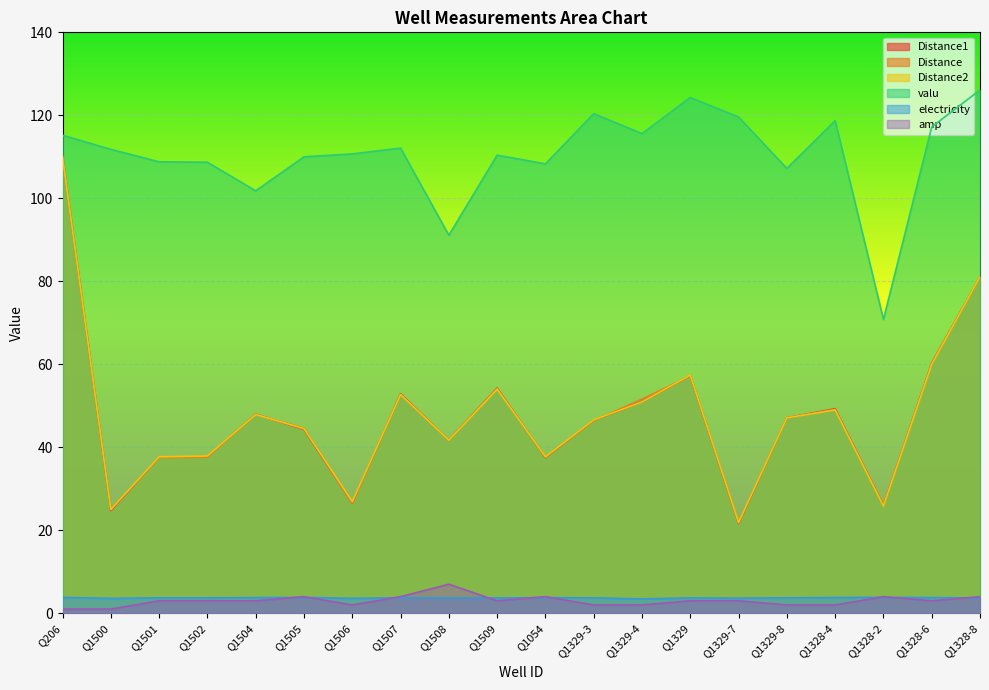

Which category has the highest value in the valu series?

Q1328-8